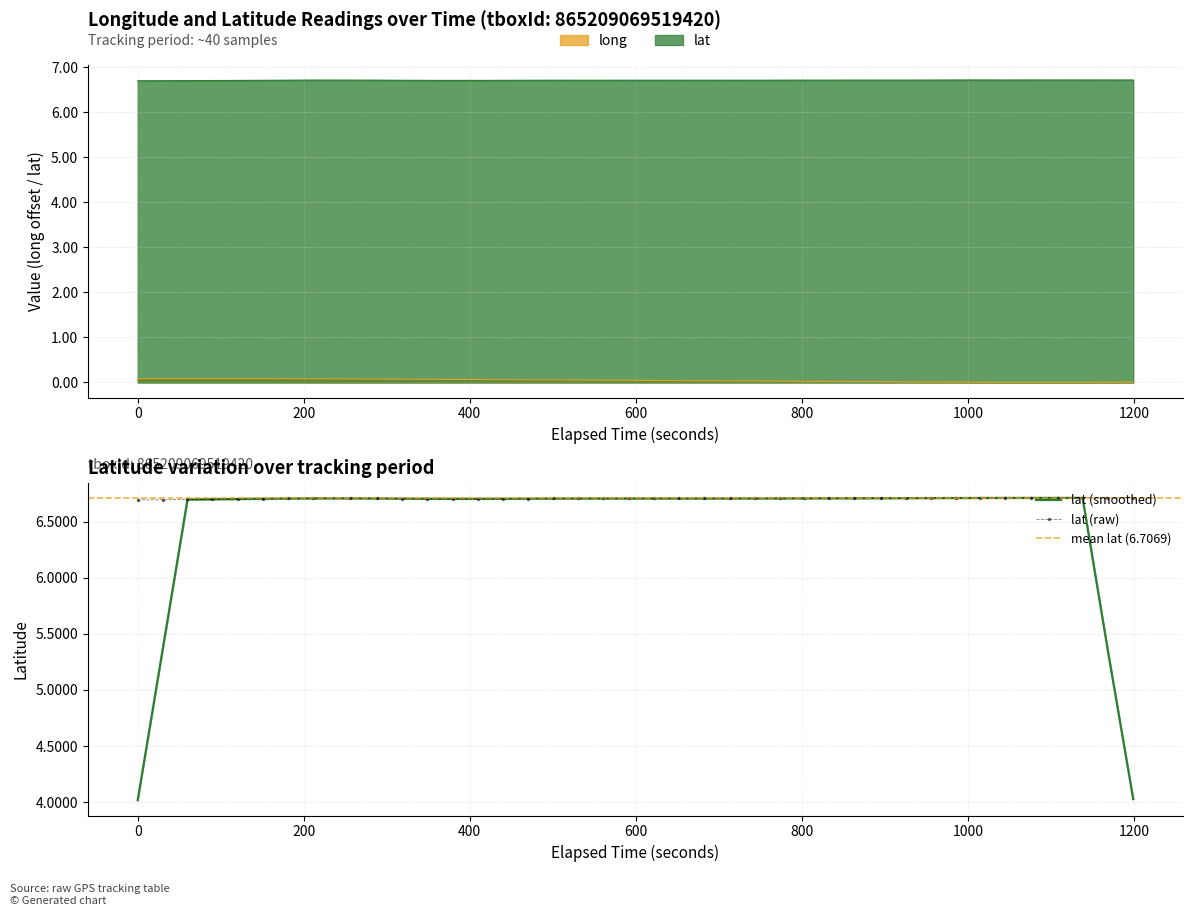

True or false: long and lat intersect in this chart.

False